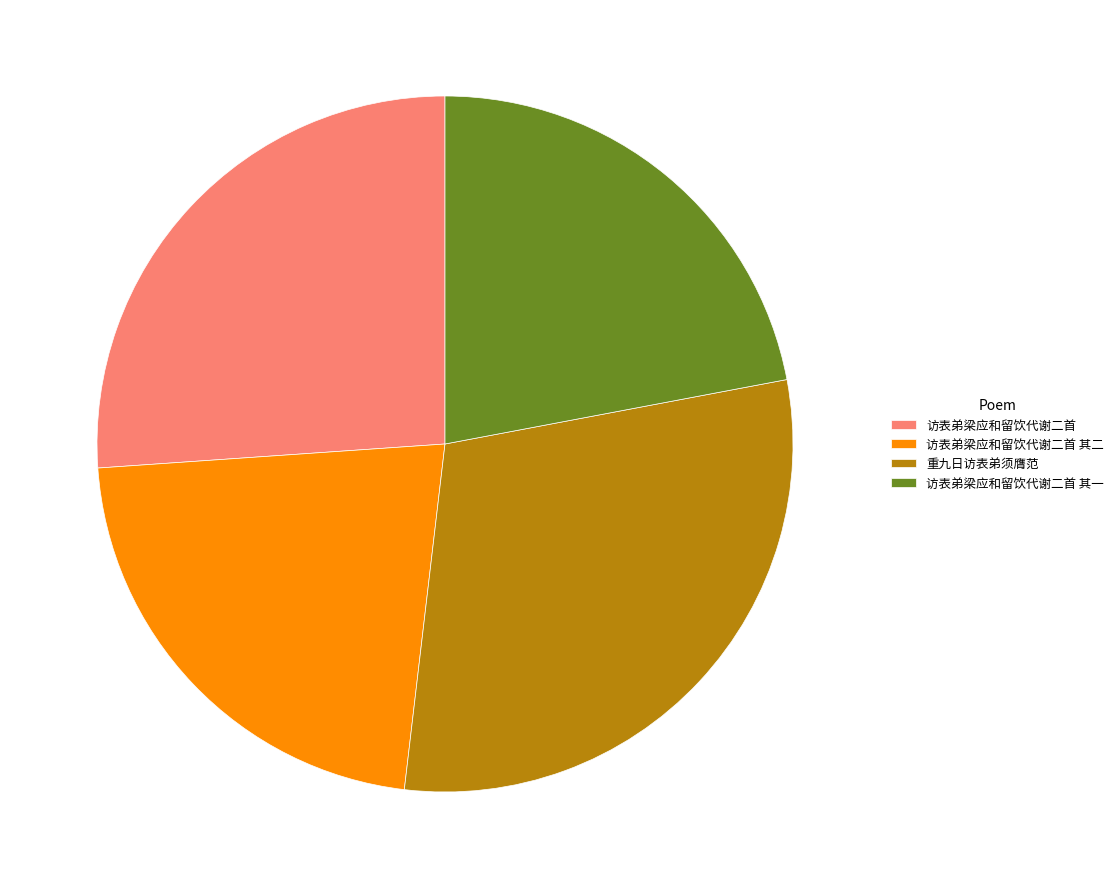

Which has a higher value, 访表弟梁应和留饮代谢二首 or 重九日访表弟须膺范?

重九日访表弟须膺范